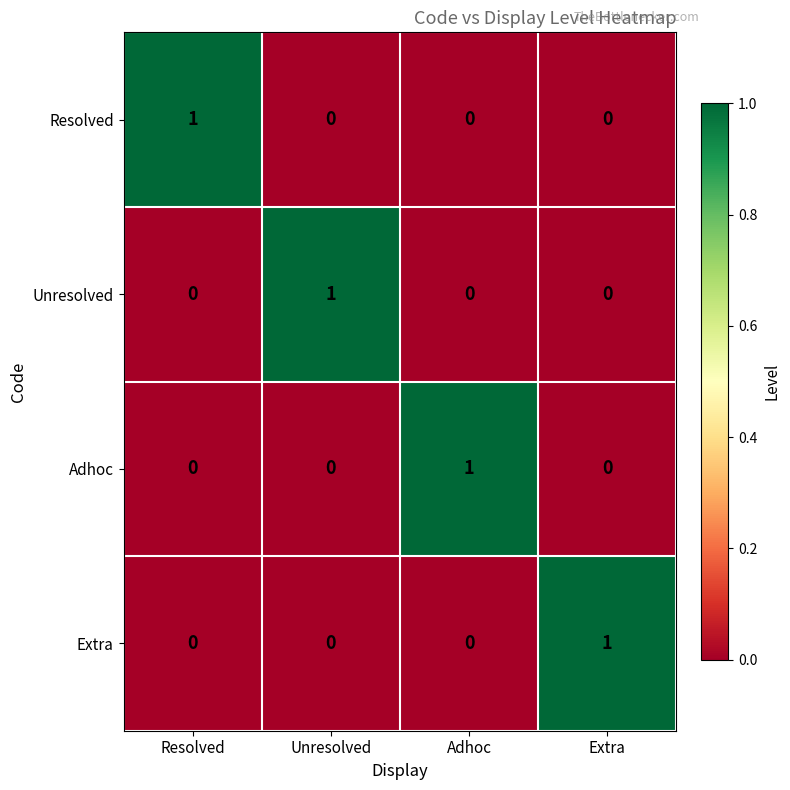

Reading left to right, extract all data points from this chart.

Resolved: Resolved=1	Unresolved=0	Adhoc=0	Extra=0
Unresolved: Resolved=0	Unresolved=1	Adhoc=0	Extra=0
Adhoc: Resolved=0	Unresolved=0	Adhoc=1	Extra=0
Extra: Resolved=0	Unresolved=0	Adhoc=0	Extra=1